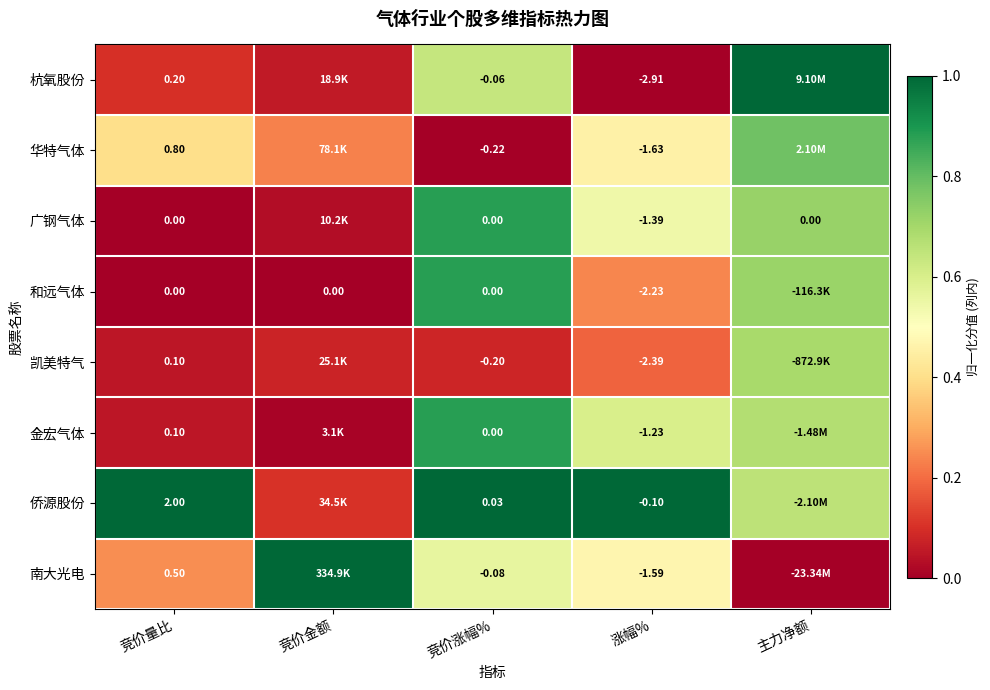

The 侨源股份 series shows 0.6 at 涨幅%. True or false?

False